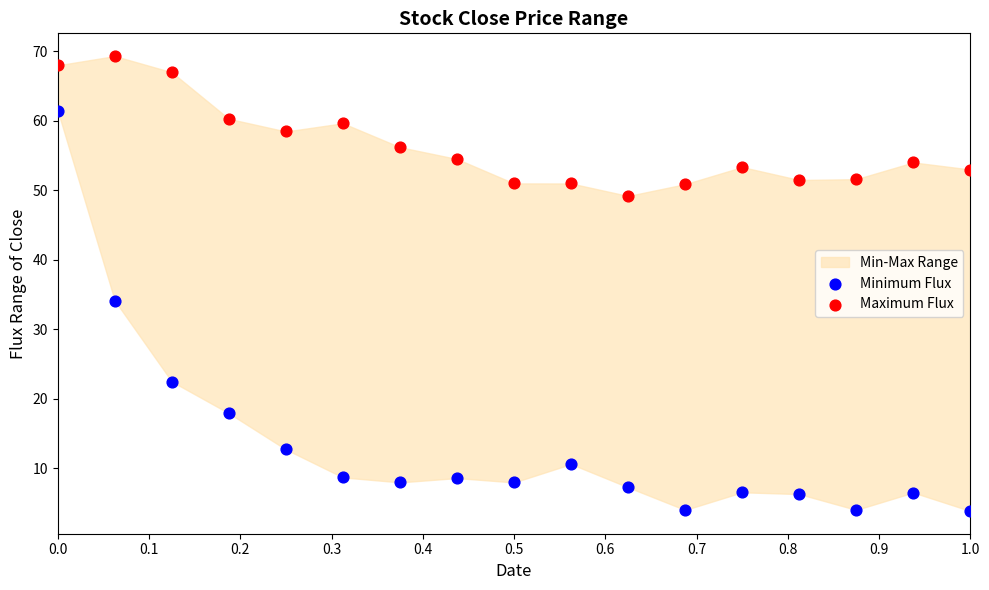

Across all series, what Y value is closest to 36?

34.1